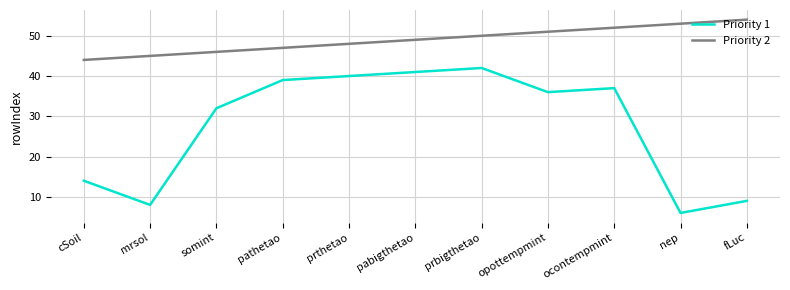

True or false: Priority 1 and Priority 2 intersect in this chart.

False